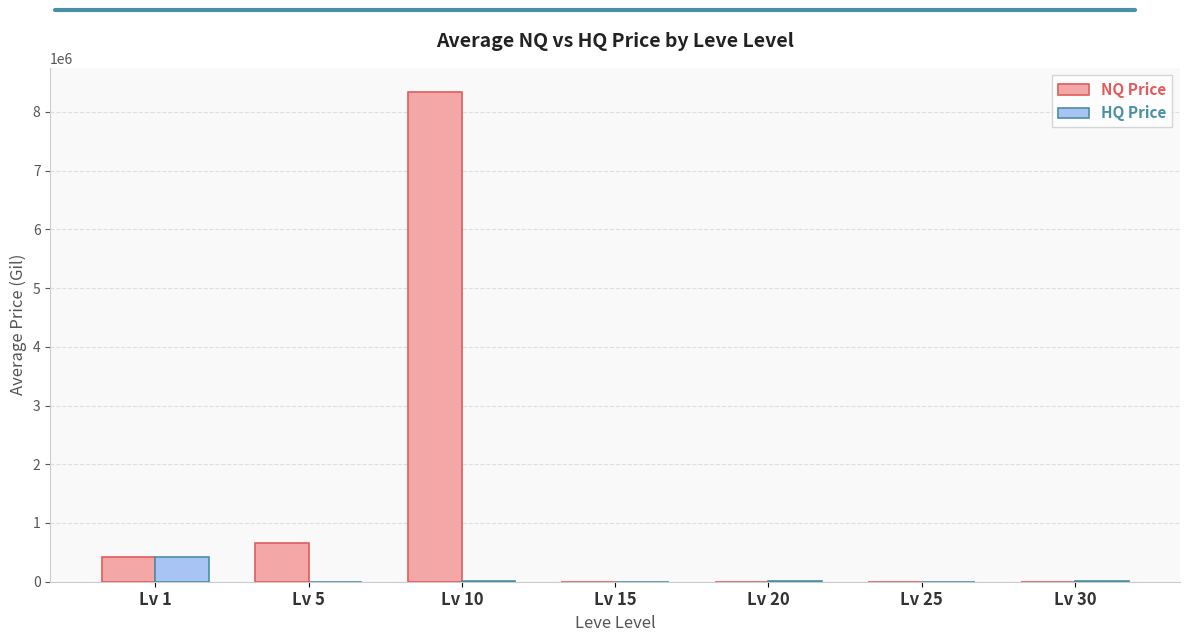

Are the bars grouped side by side (vs. stacked)?

Yes